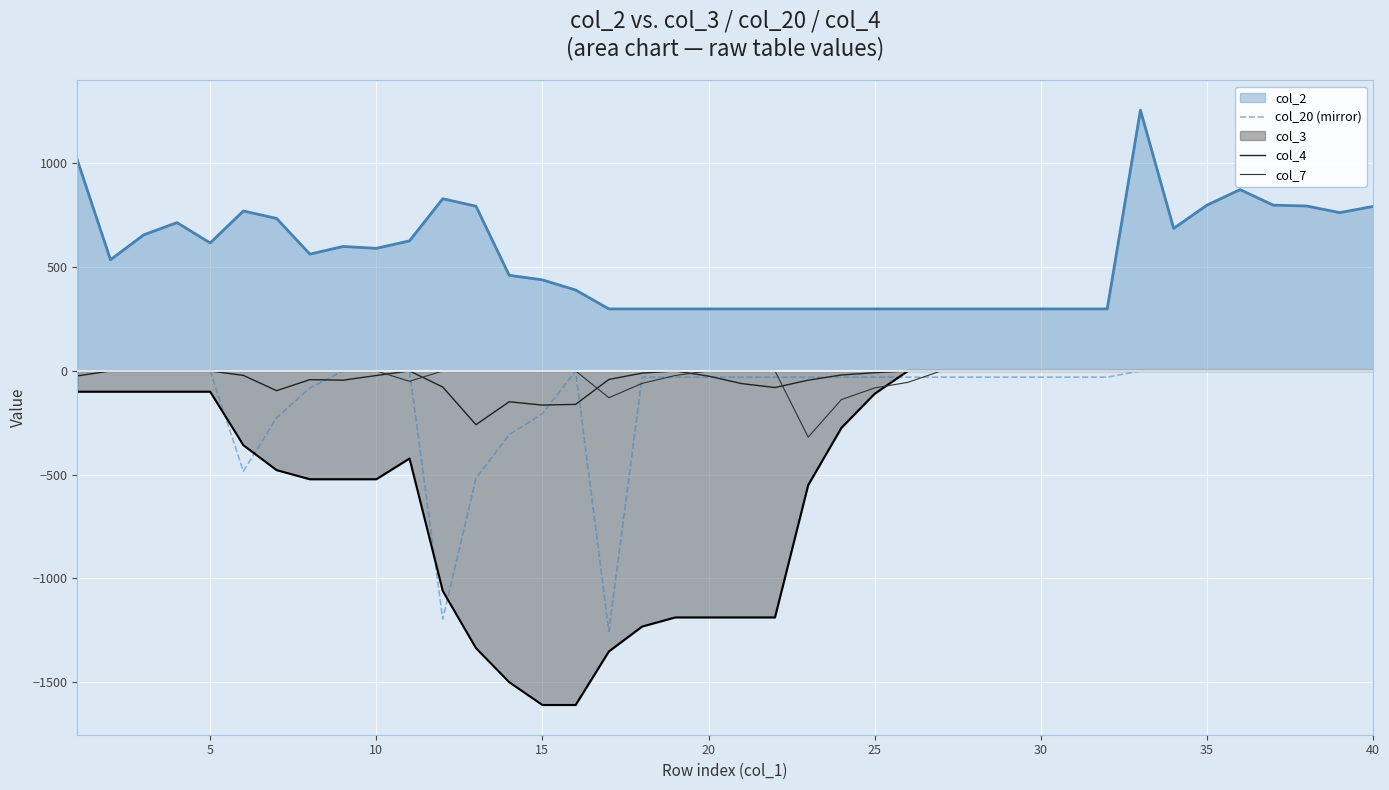

What are all the series names shown in the legend?

col_2, col_20 (mirror), col_3, col_4, col_7